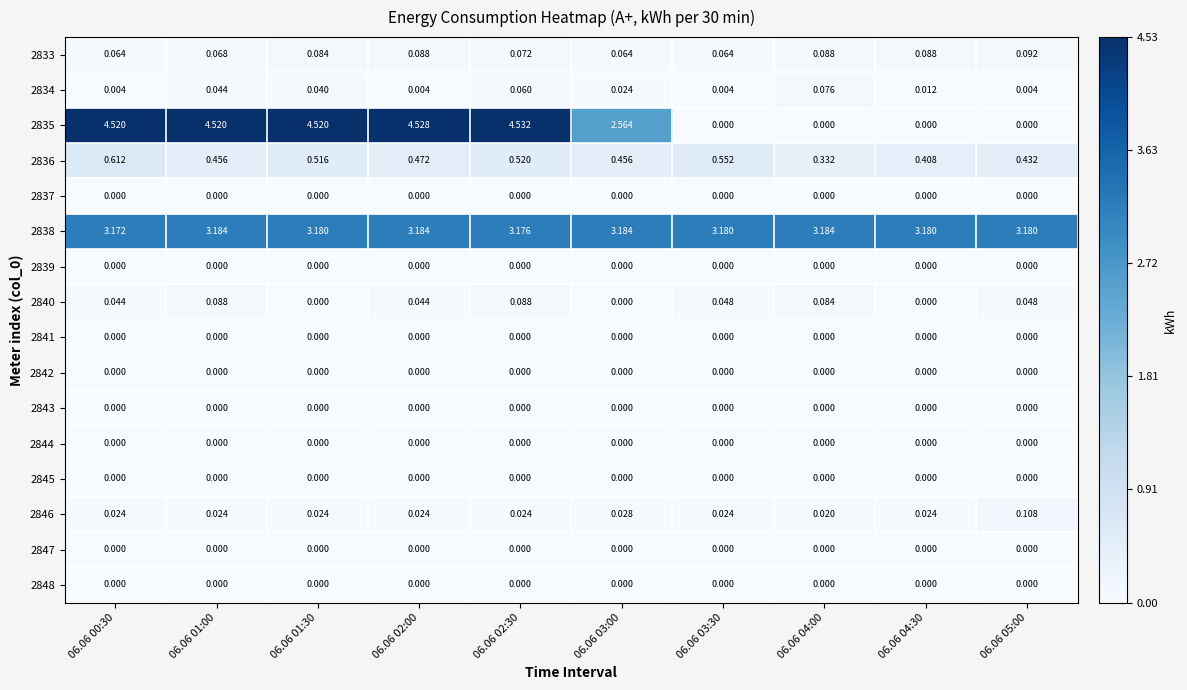

At which category does the chart reach its peak across all series?

06.06 02:30